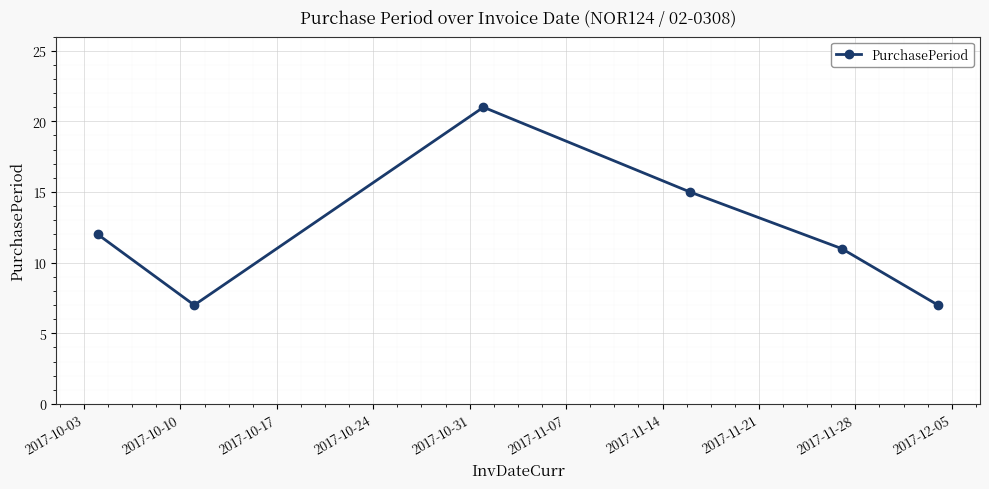

How many interior local valleys (lower than both neighbors) does the data have?

1